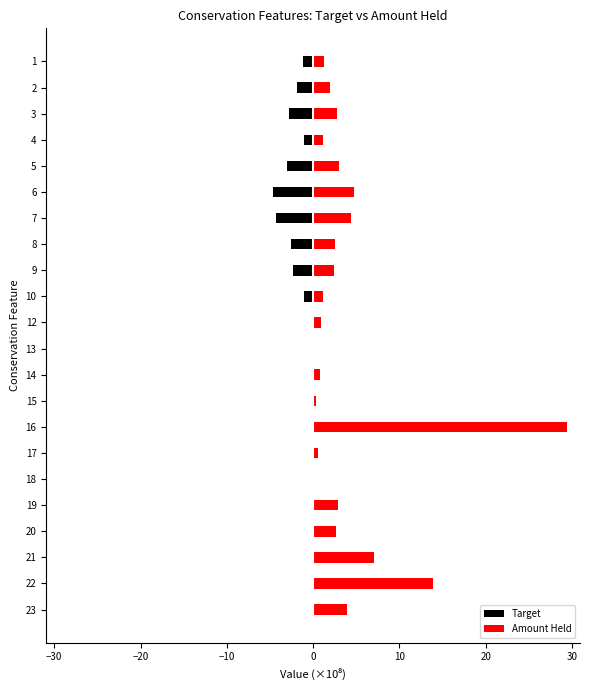

Which series has the largest total across all categories?

Amount Held